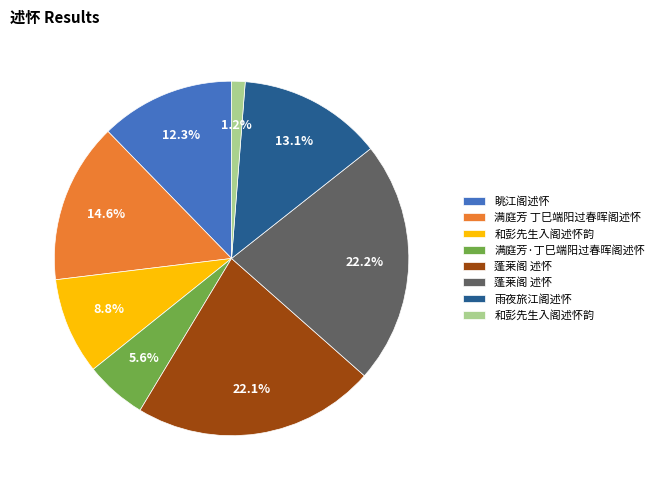

Is there a majority slice in this chart?

No